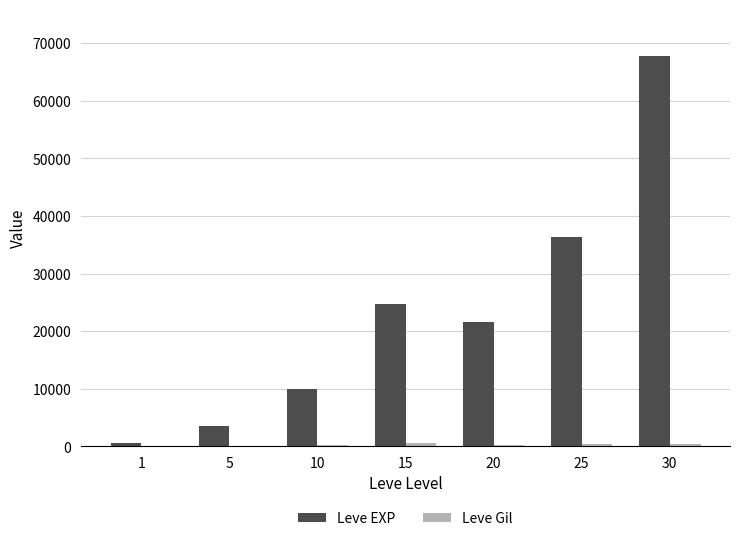

At which category is the sum across all series the highest?

30